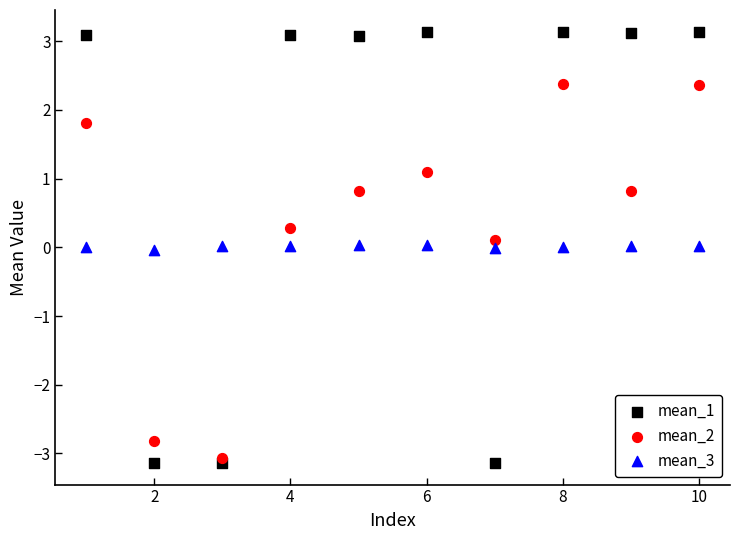

What are all the series names shown in the legend?

mean_1, mean_2, mean_3